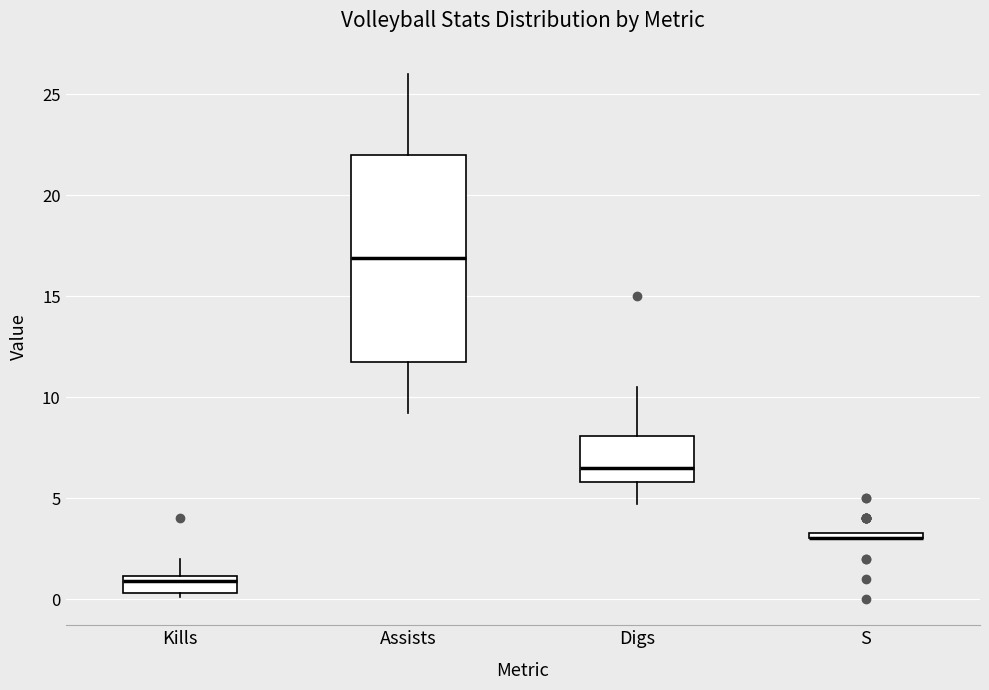

Where does the lower whisker of the box for Assists end on the y-axis? The values are not printed on the chart, so give them approximately, as read against the axis.

9.0